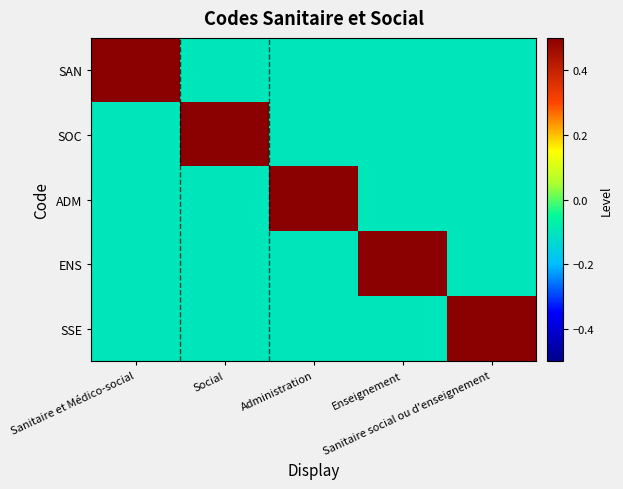

Which series has the largest range (max minus min)?

SAN